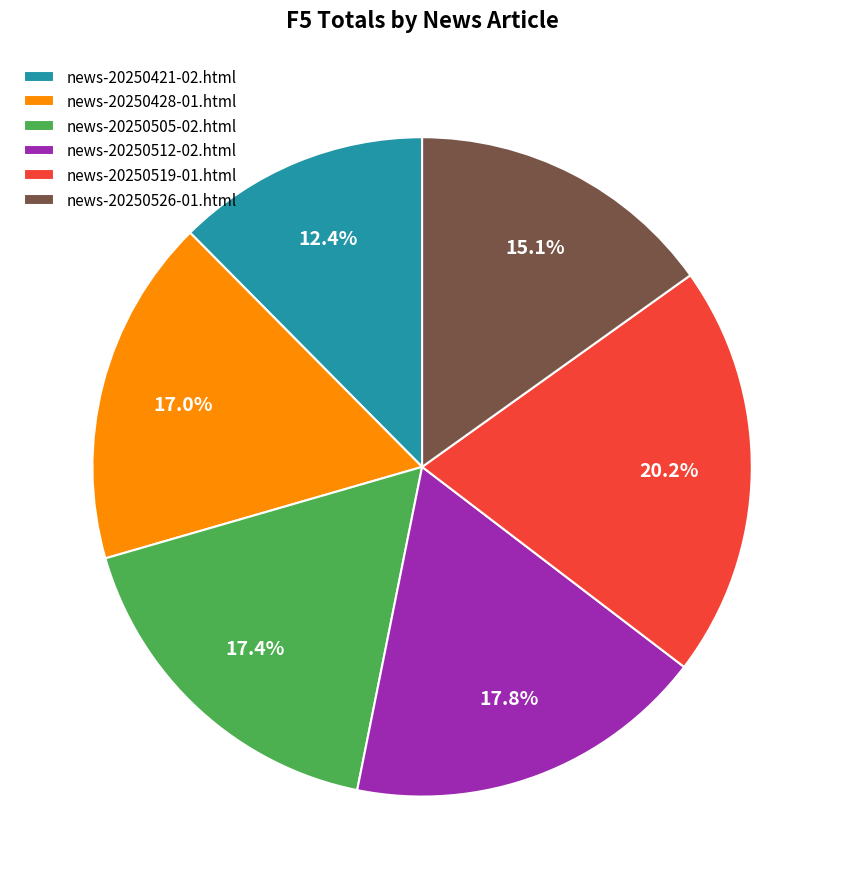

To the nearest percent, what is the average slice percentage?

17%